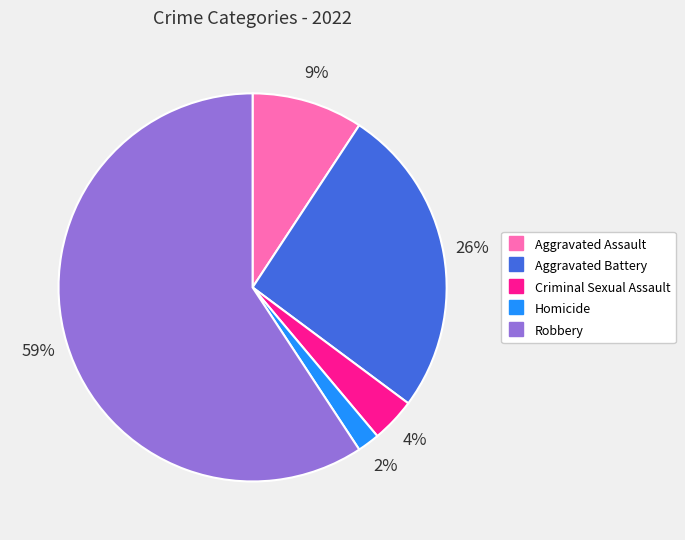

To the nearest percent, what is the difference between the Homicide and Criminal Sexual Assault slice percentages?

2%